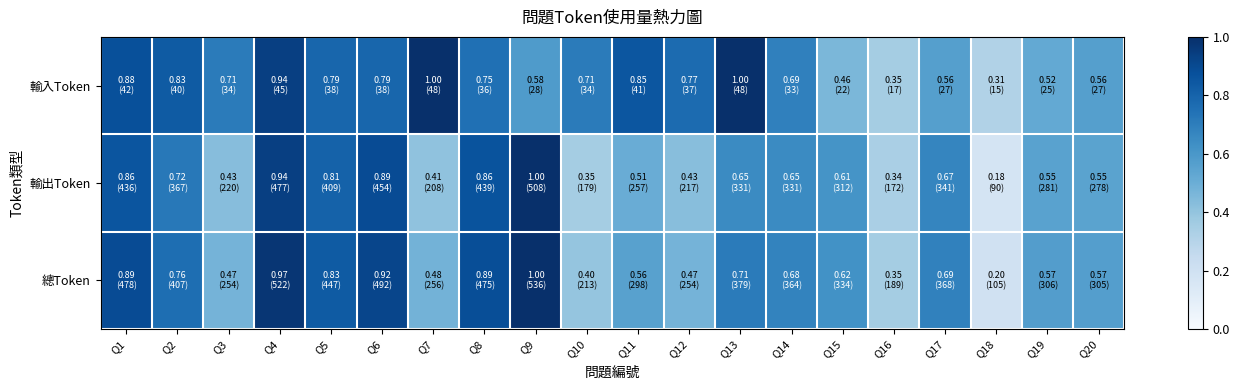

Between Q7 and Q9, which is larger?

Q7